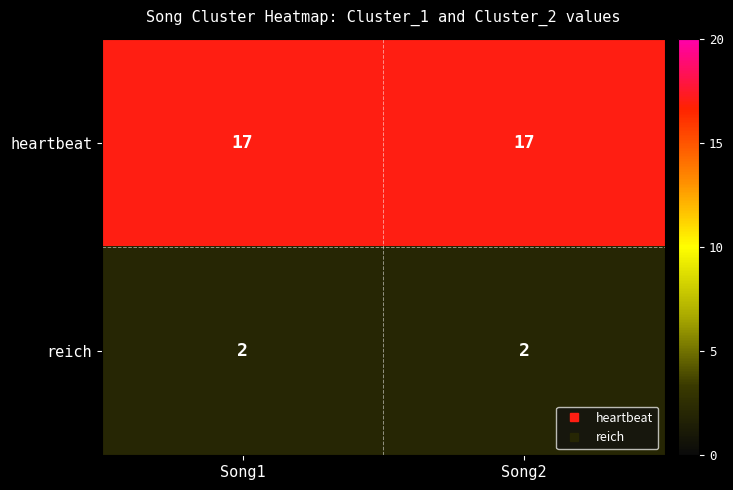

What is the lowest value of the heartbeat series?

17